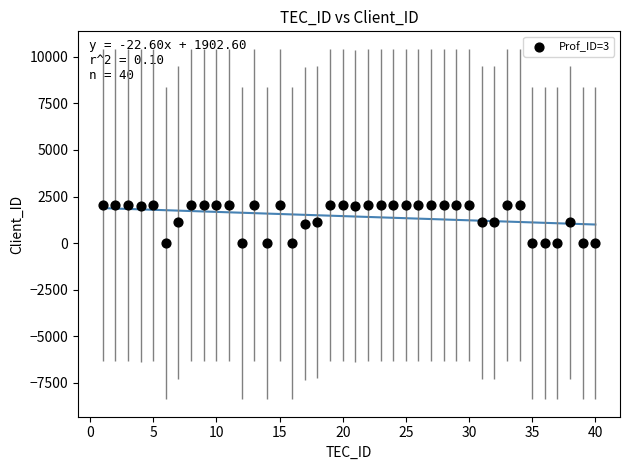

What is the range of Y values (max minus min)?

2041